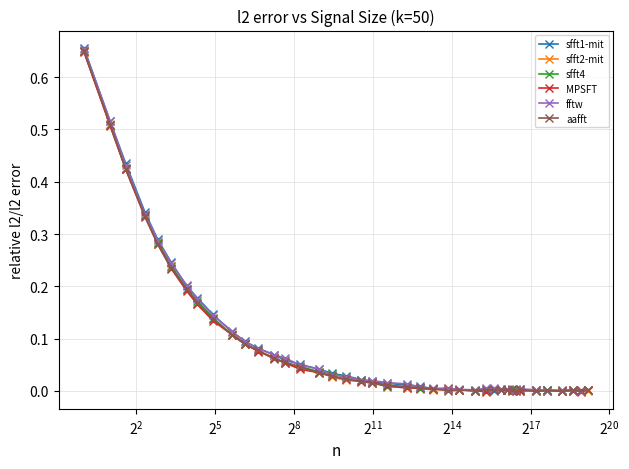

Which series has the largest range (max minus min)?

sfft1-mit